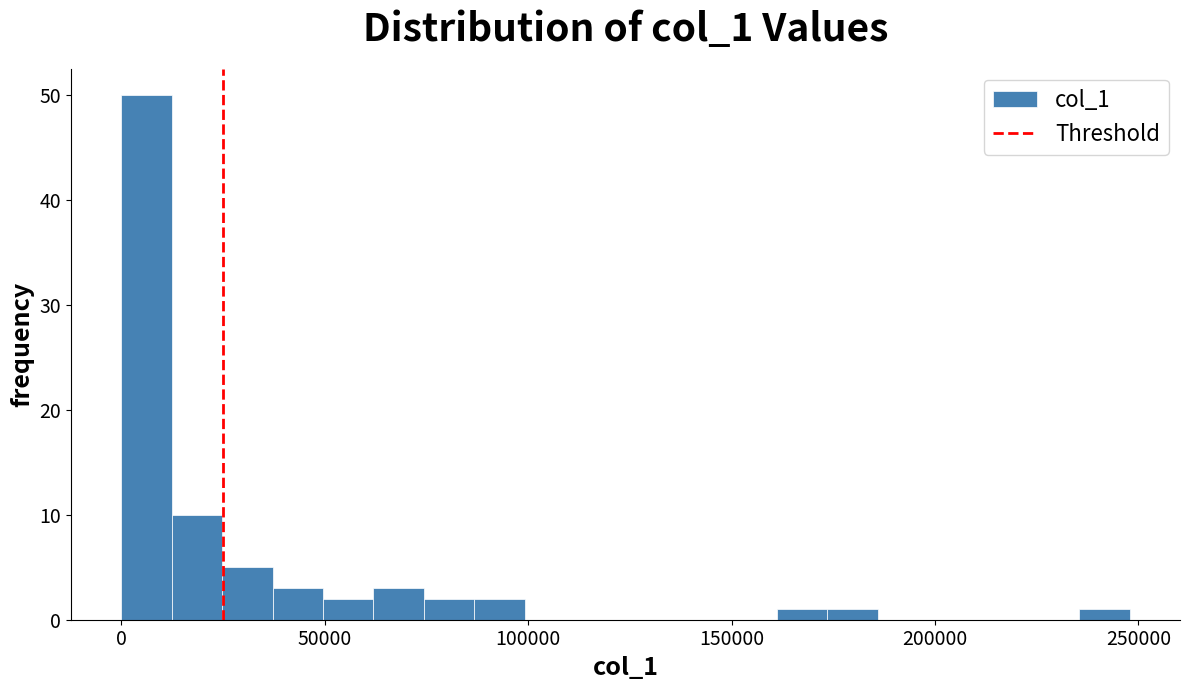

Around what value on the x-axis is the tallest bar? Give the approximate position of its centre, as read against the axis.

5000